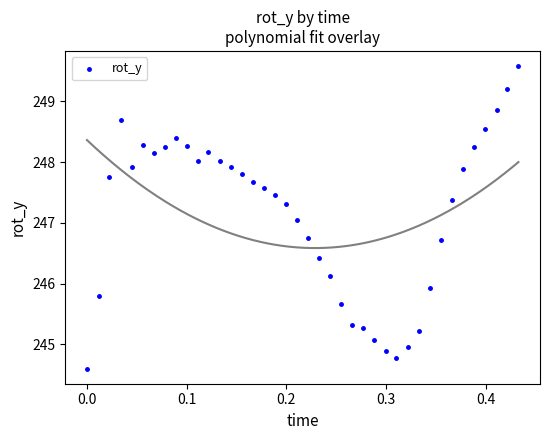

What is the range of Y values (max minus min)?

5.0